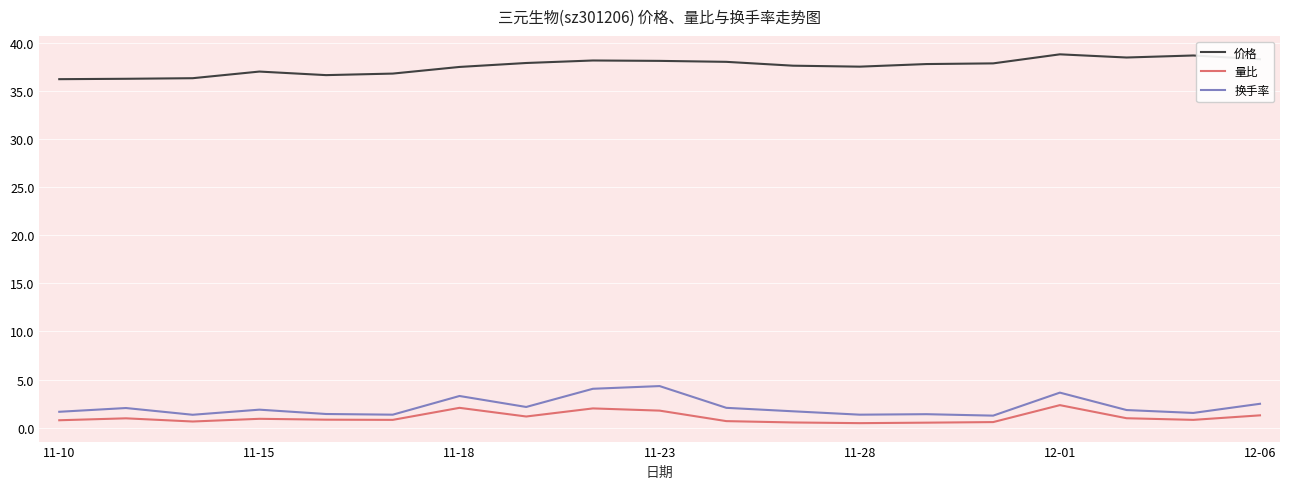

What is the minimum value for 价格?

36.2